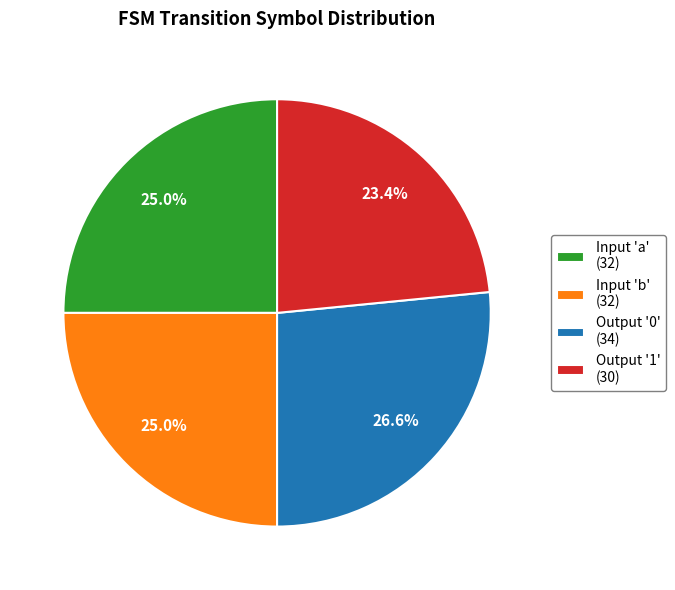

Approximately how many times larger is the value at Output '1' (30) compared to Input 'b' (32)?

0.9